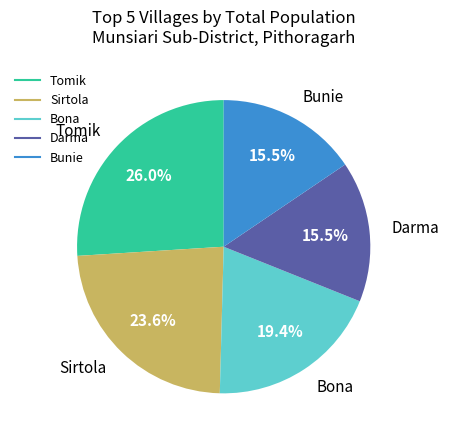

How many slices are in this pie chart?

5